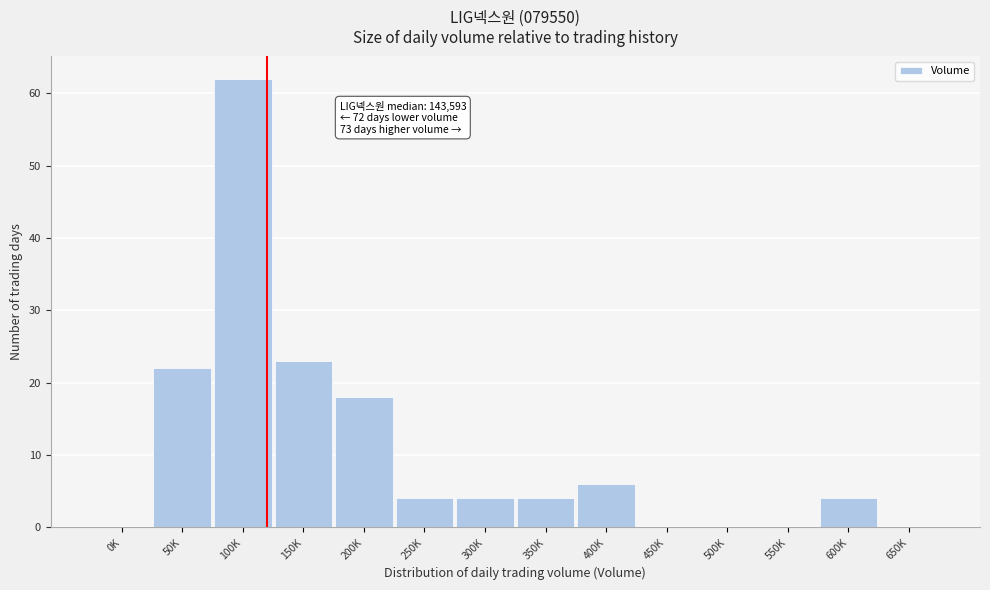

Reading left to right, what are all the values shown in this chart?

0K=0	50K=22	100K=62	150K=23	200K=18	250K=4	300K=4	350K=4	400K=6	450K=0	500K=0	550K=0	600K=4	650K=0